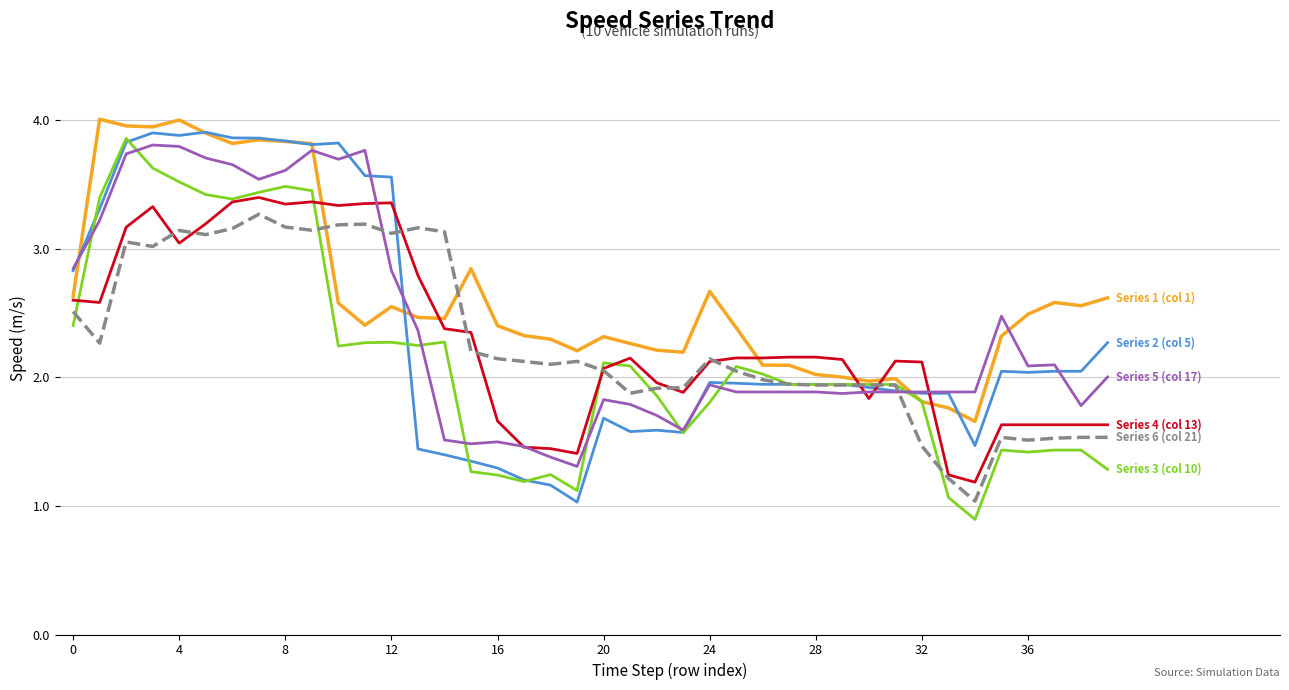

What is the smallest value displayed?

0.9